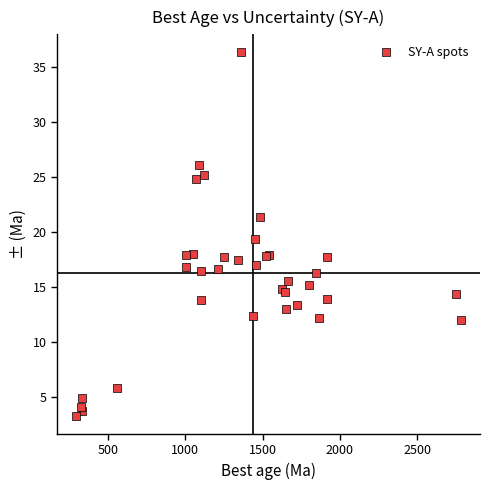

What Y value in the scatter plot is closest to 19?

19.4